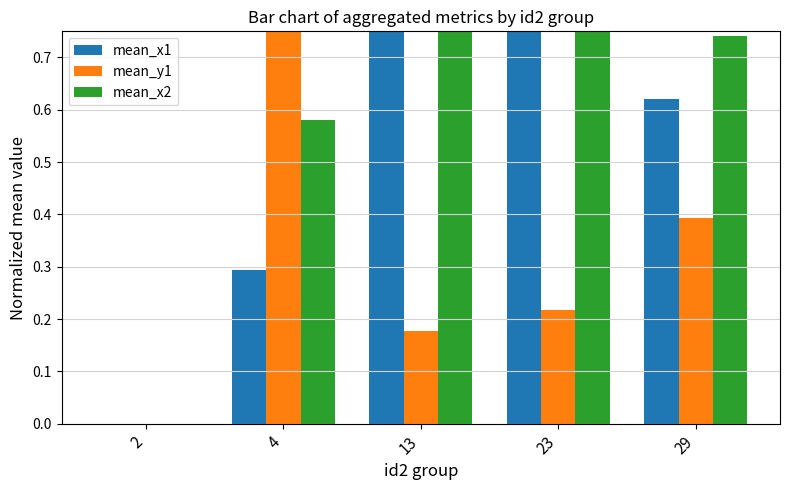

How many bars are there in each group?

3